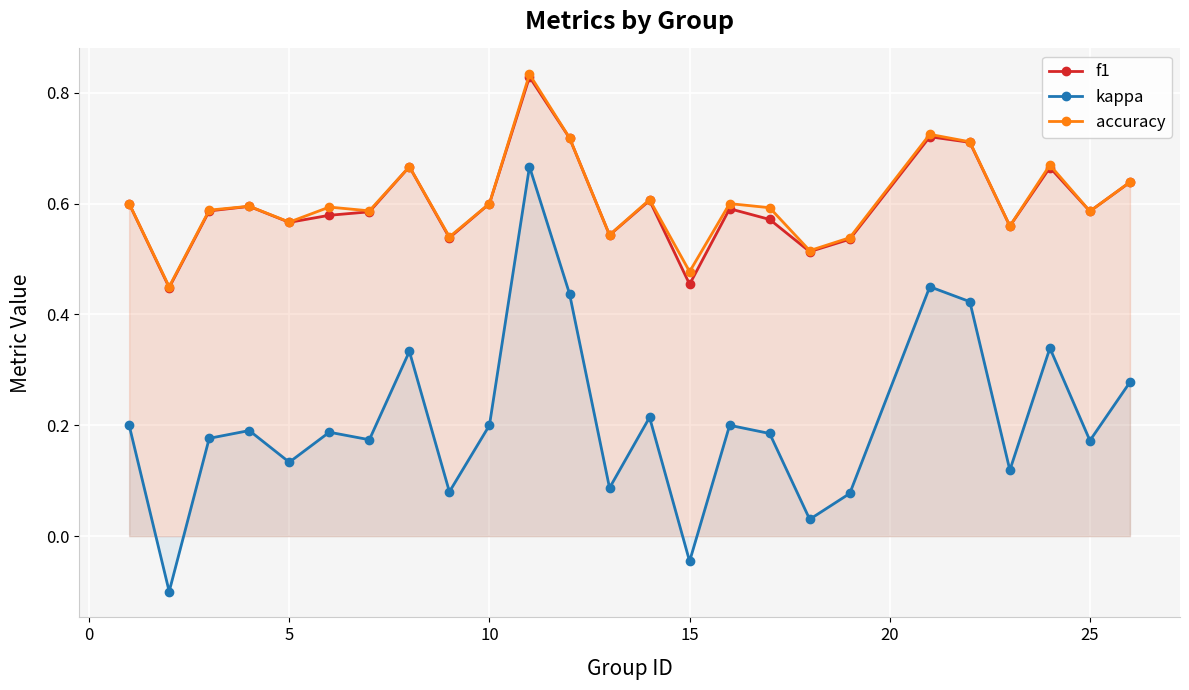

What is the average value of the f1 series?

0.6